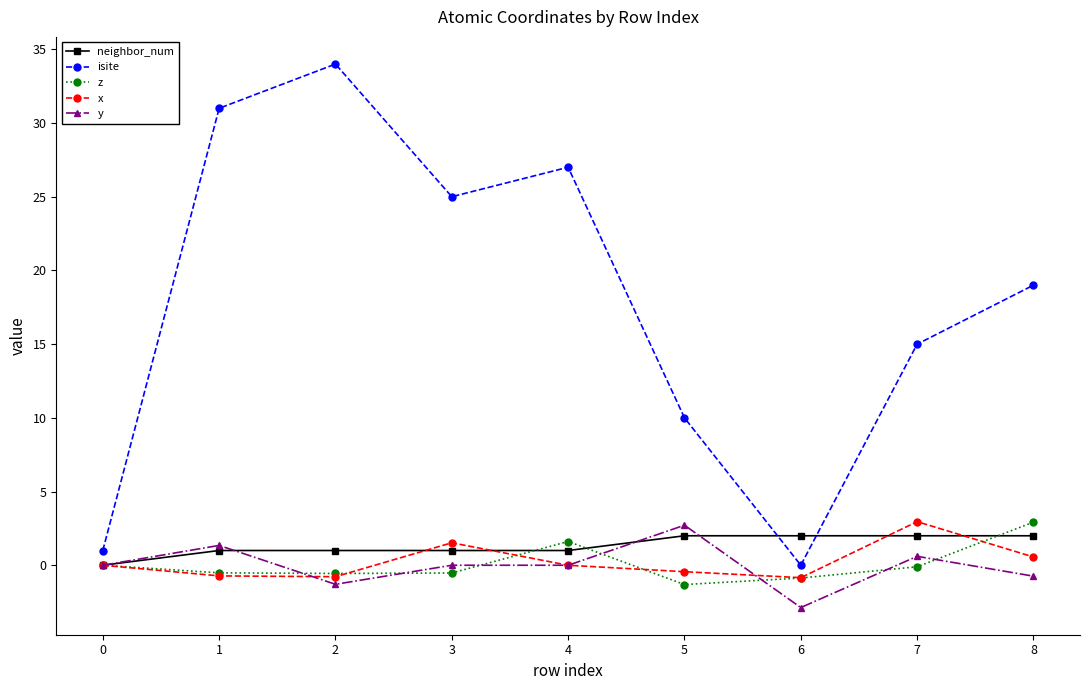

What is the maximum value for y?

2.7